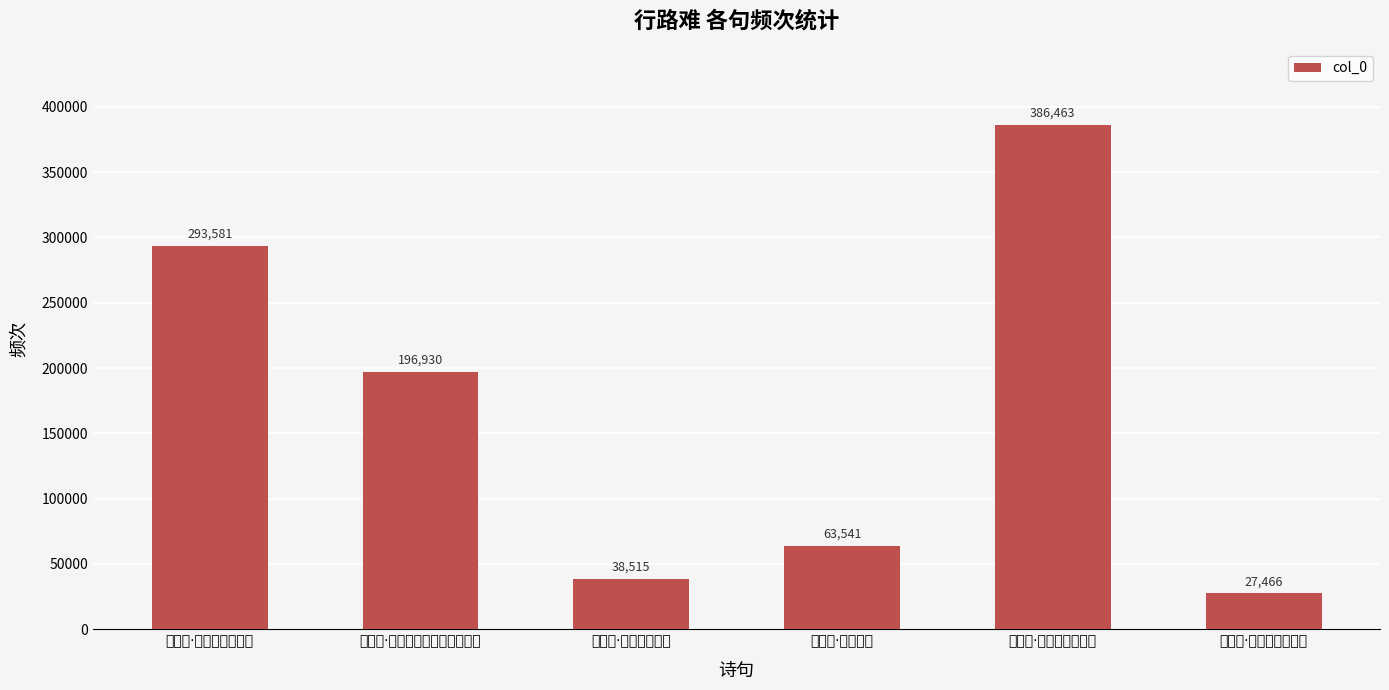

How many data points are less than 196930?

3